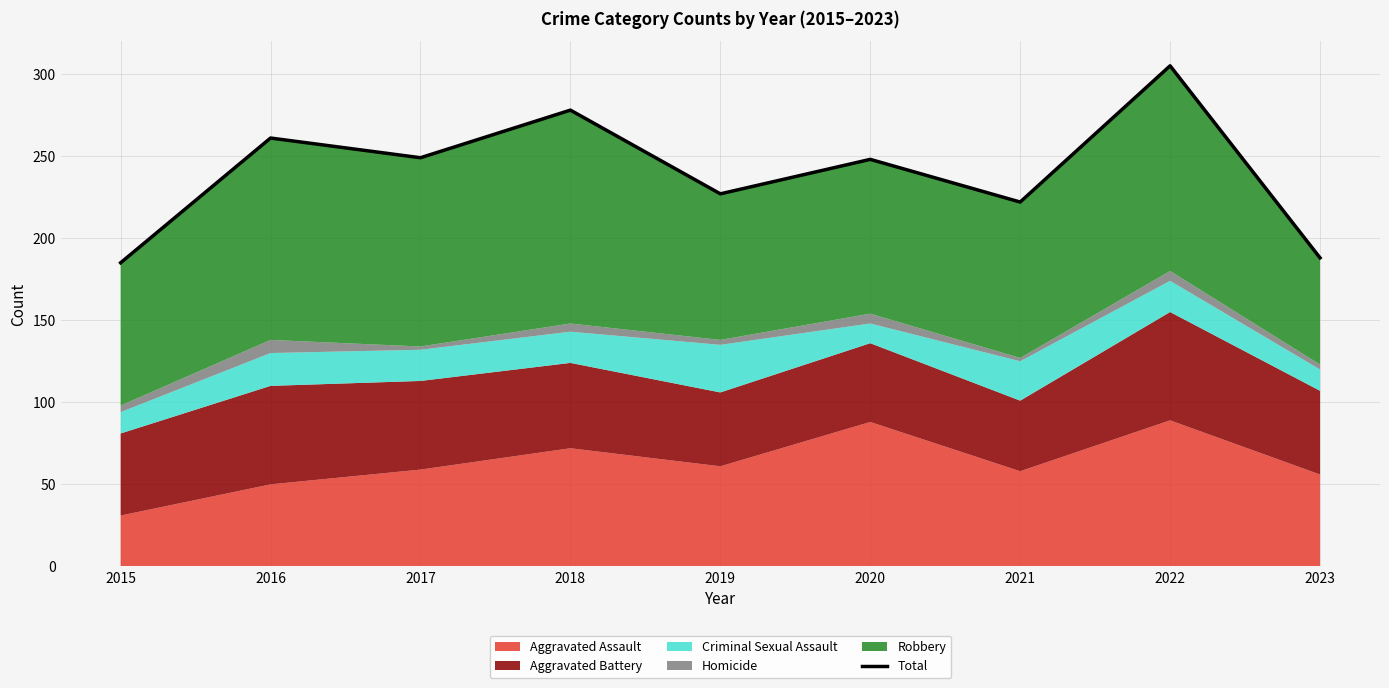

How many categories are shown in the chart?

9